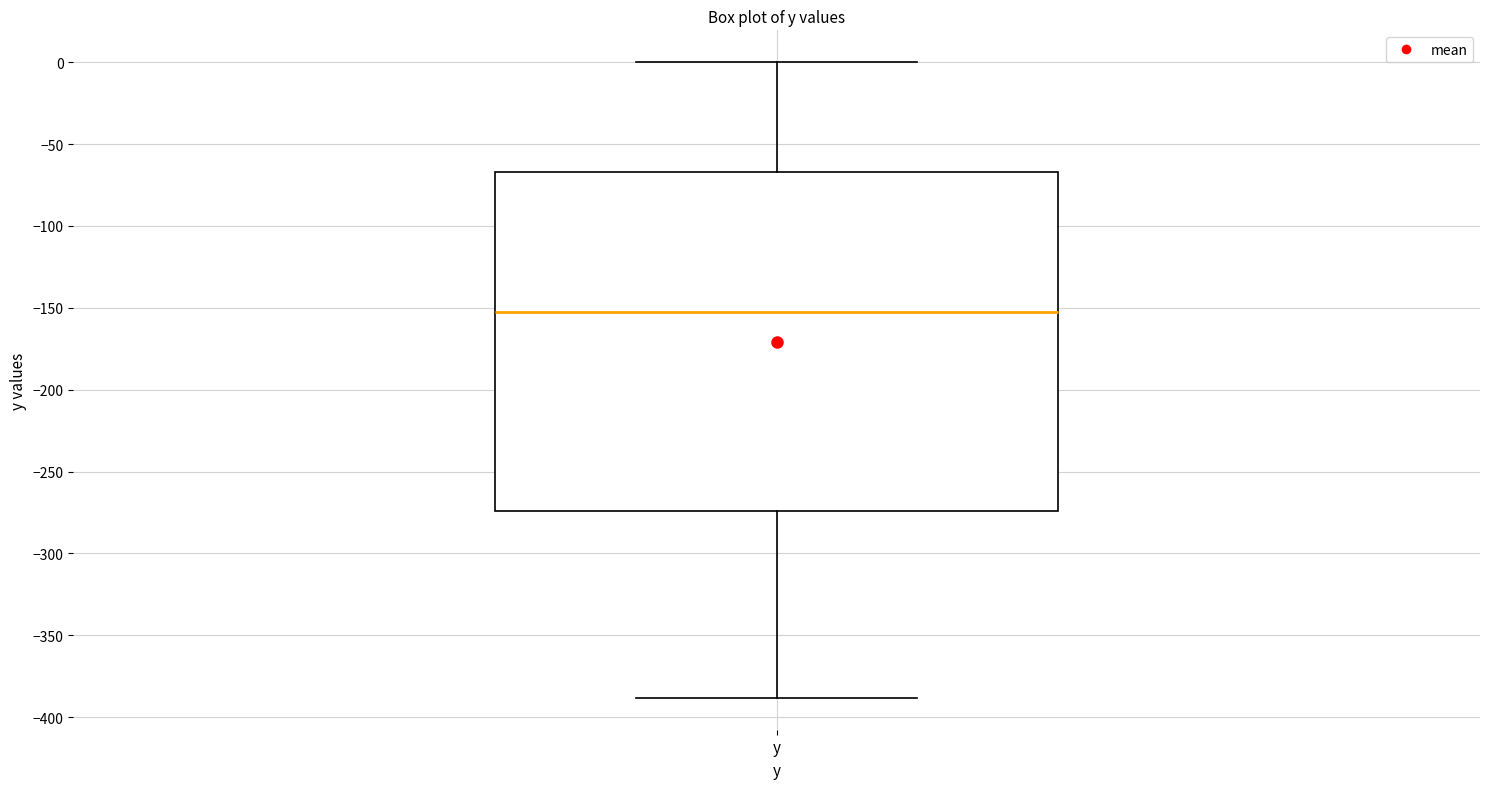

Transcribe this box plot: give where the median line is, the range the box spans, and where the two whiskers end, as read against the y-axis. The values are not printed on the chart, so give them approximately, as read against the axis.

median -155, box -275 to -65, whiskers -390 to 0